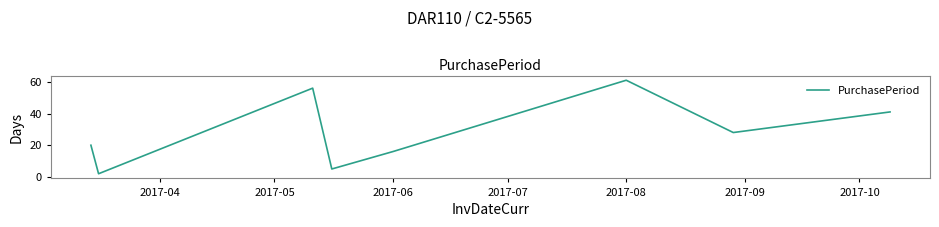

How many interior local valleys (lower than both neighbors) does the data have?

3